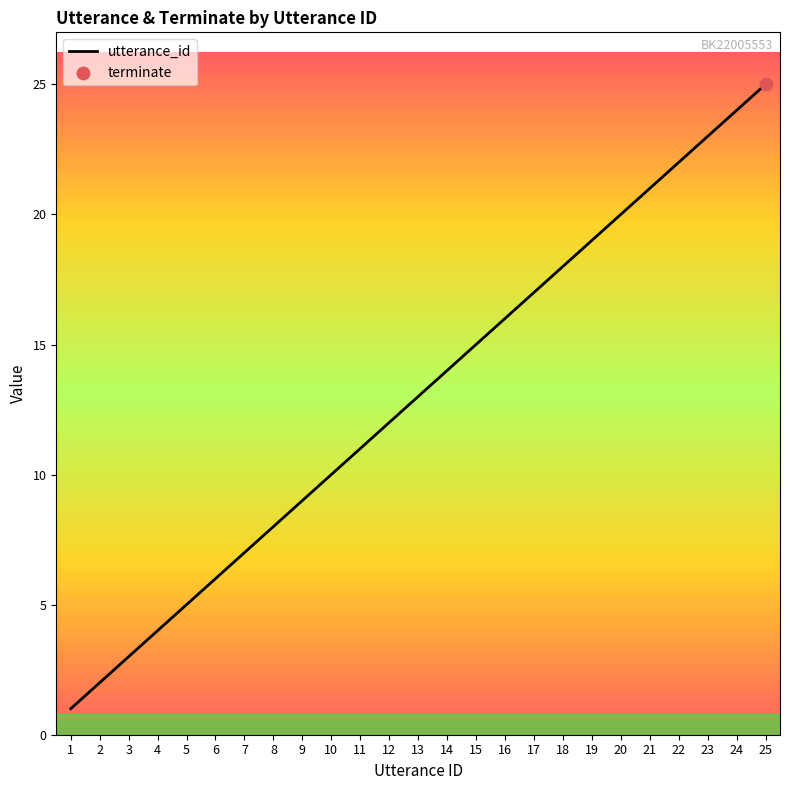

What is the change in value from 18 to 22?

+4